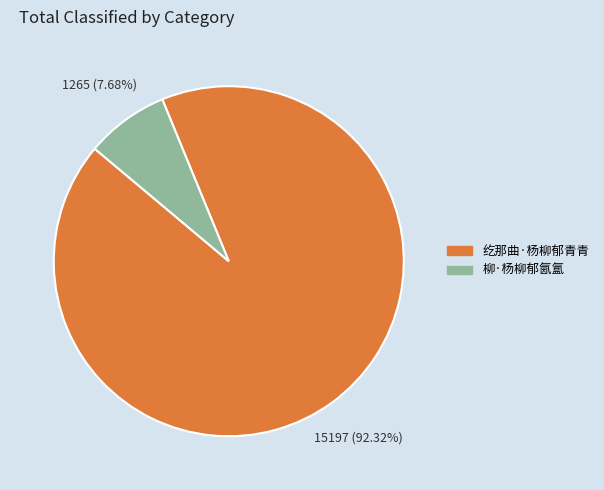

Approximately how many times larger is the value at 纥那曲·杨柳郁青青 compared to 柳·杨柳郁氤氲?

12.0